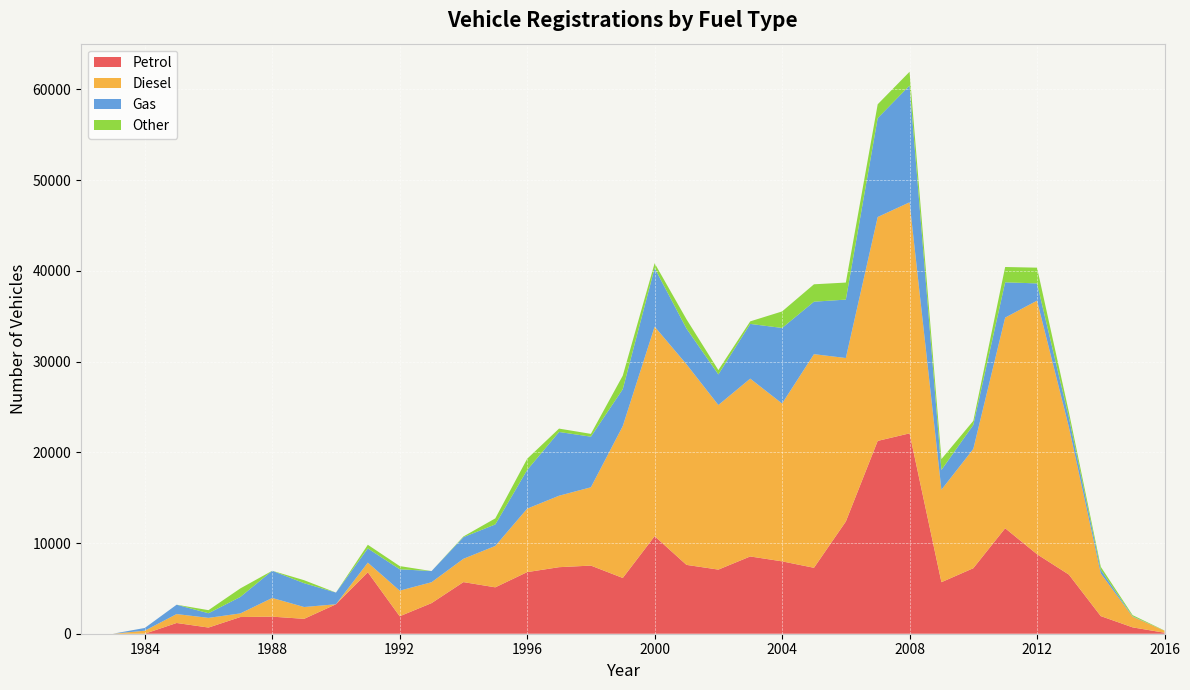

Reading left to right, transcribe all the data shown in this chart.

Petrol: 0	0	0	1184	681	1840	1882	1641	3247	6776	1925	3375	5691	5115	6792	7336	7511	6147	10754	7590	7069	8518	7978	7269	12372	21258	22090	5682	7222	11628	8763	6517	1942	702	108
Diesel: 0	0	334	984	1066	400	2060	1304	1	1063	2824	2302	2569	4563	6996	7877	8634	16742	23102	22115	18144	19605	17400	23551	18024	24683	25471	10191	13150	23221	27958	16255	4703	1172	220
Gas: 0	0	300	1030	511	1817	2999	2626	1290	1566	2358	1231	2386	2373	4264	7031	5578	4069	6459	3932	3375	6032	8332	5785	6439	10902	12876	2179	2649	3893	1899	1055	409	50	0
Other: 0	0	0	0	340	940	1	330	0	400	350	0	77	666	1235	370	310	1493	531	1029	479	281	1821	1918	1878	1525	1516	1204	442	1688	1736	607	329	125	25